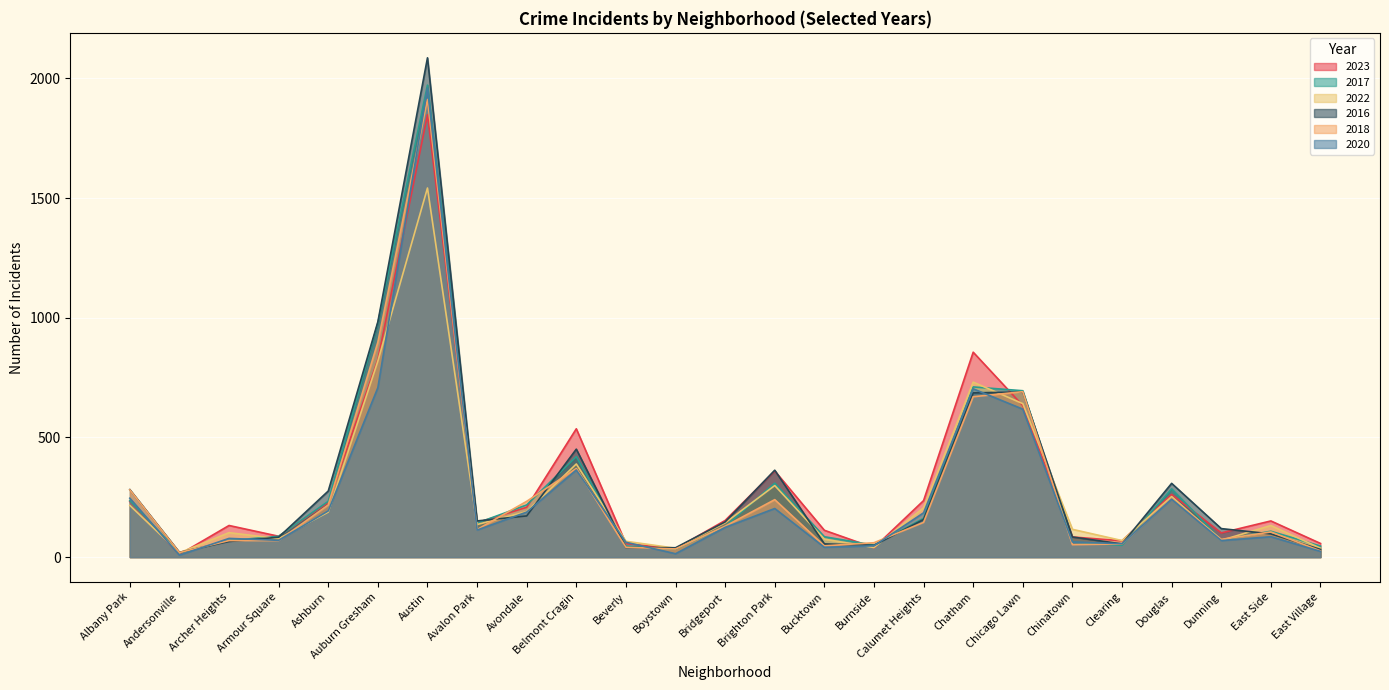

What is the difference between the second highest and second lowest values in the 2018 series?

872